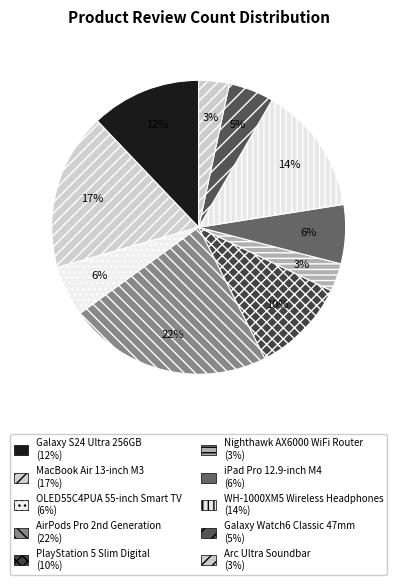

Is the sum of WH-1000XM5 Wireless Headphones and Arc Ultra Soundbar greater than half?

No